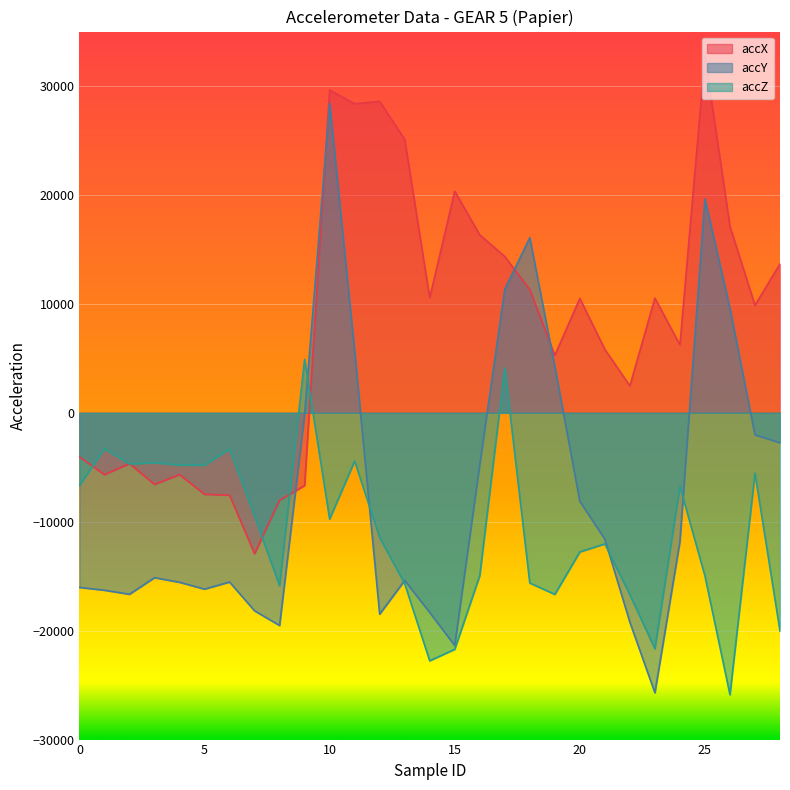

The value of accX at 2 is -4664. True or false?

True